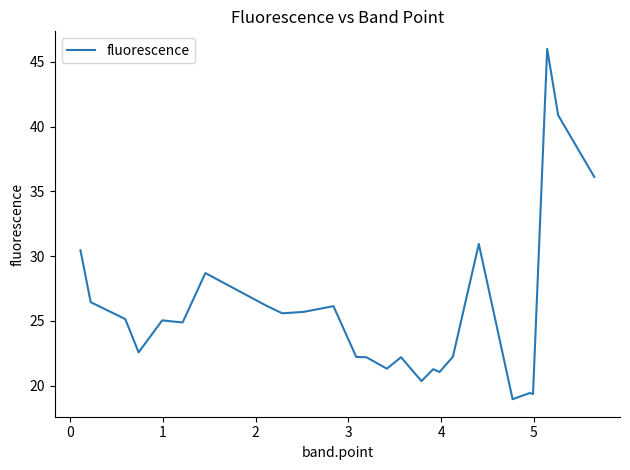

What is the greatest value displayed?

46.0